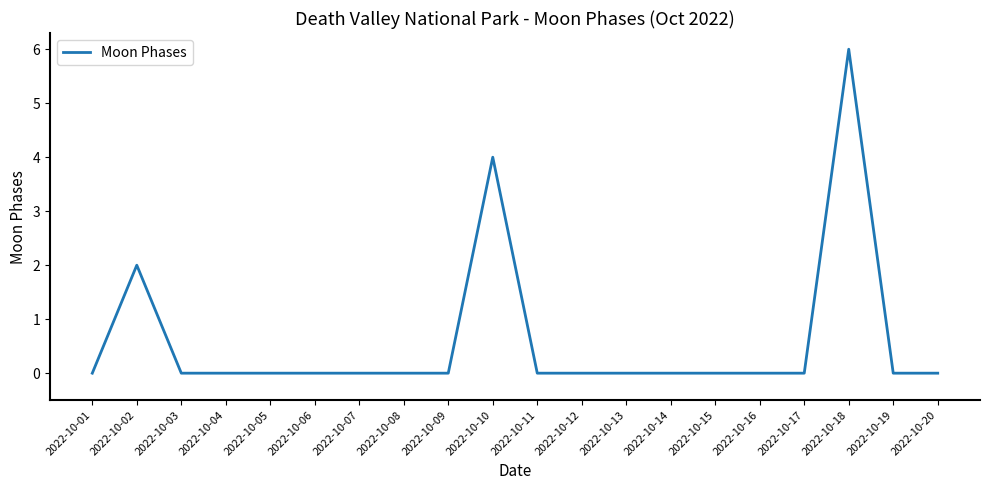

What is the maximum value shown in the chart?

6